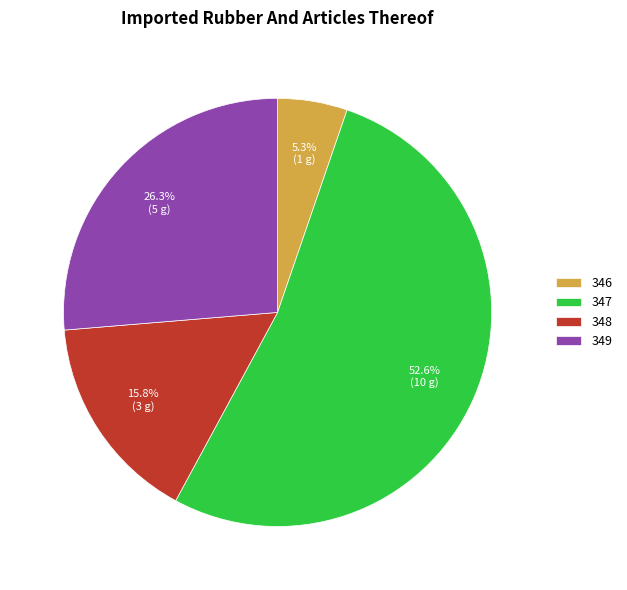

Which category has the smallest portion of the pie?

346